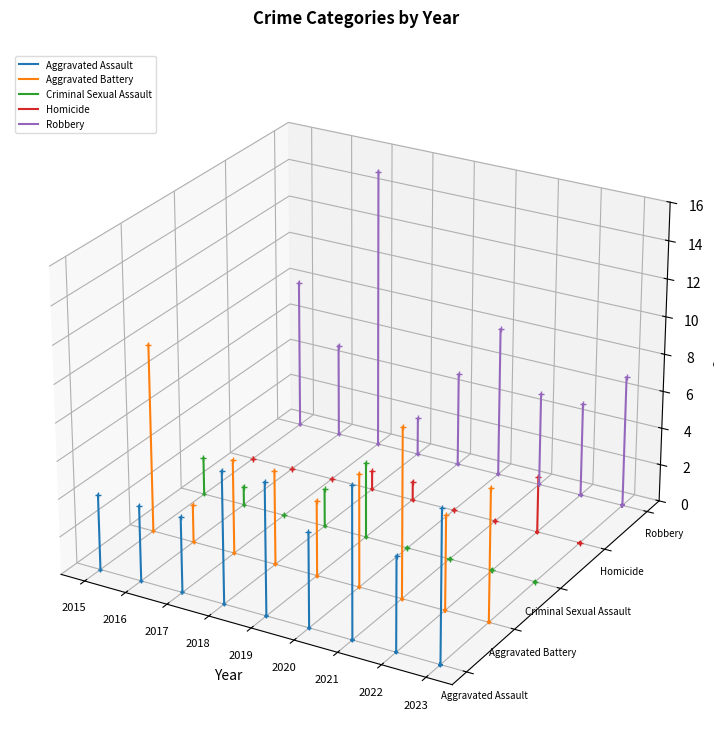

Which series reaches the maximum Y coordinate?

Robbery